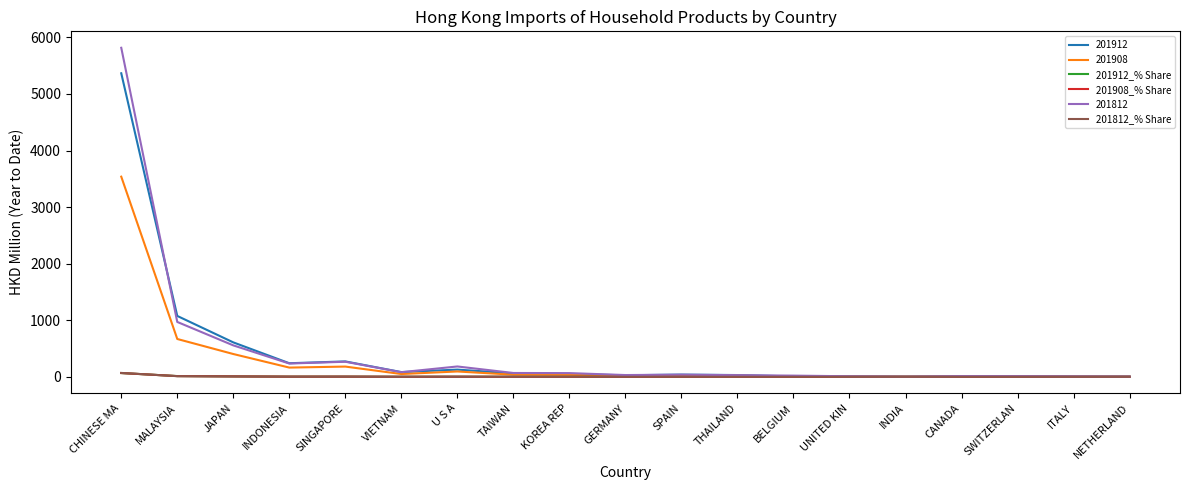

What are all the series names shown in the legend?

201912, 201908, 201912_% Share, 201908_% Share, 201812, 201812_% Share